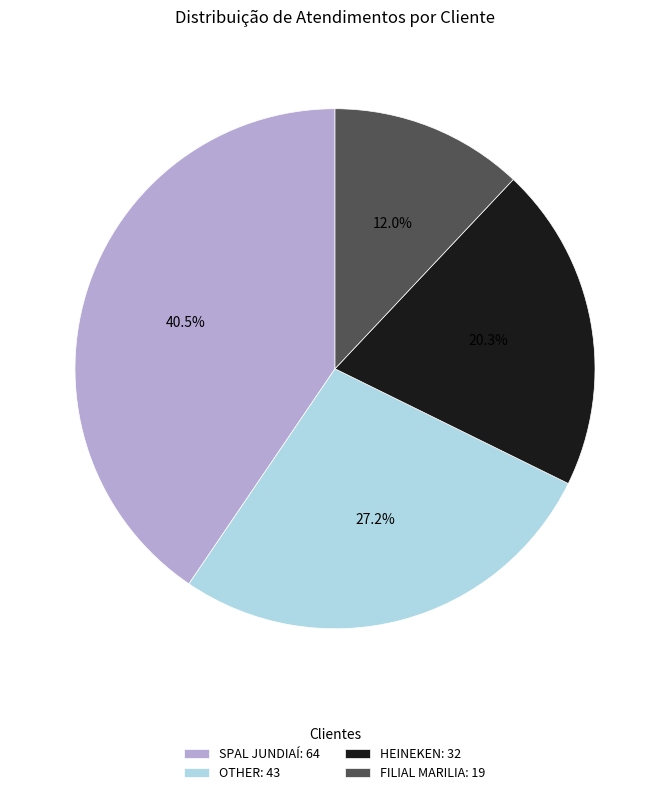

Does FILIAL MARILIA represent more than half of the total?

No